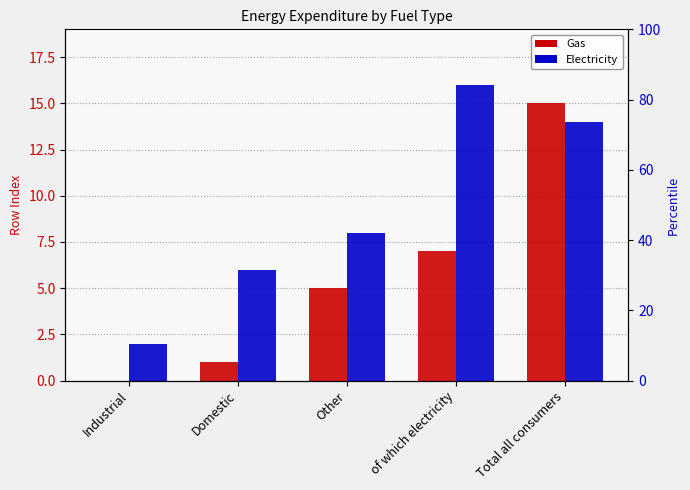

What is the maximum value for Electricity?

16